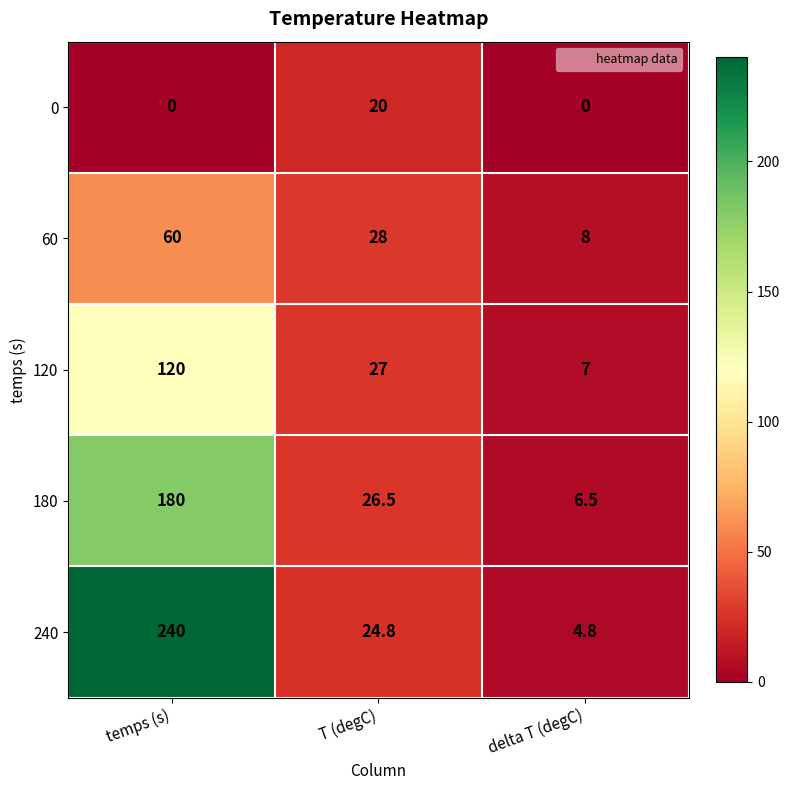

Which series has the largest total across all categories?

240